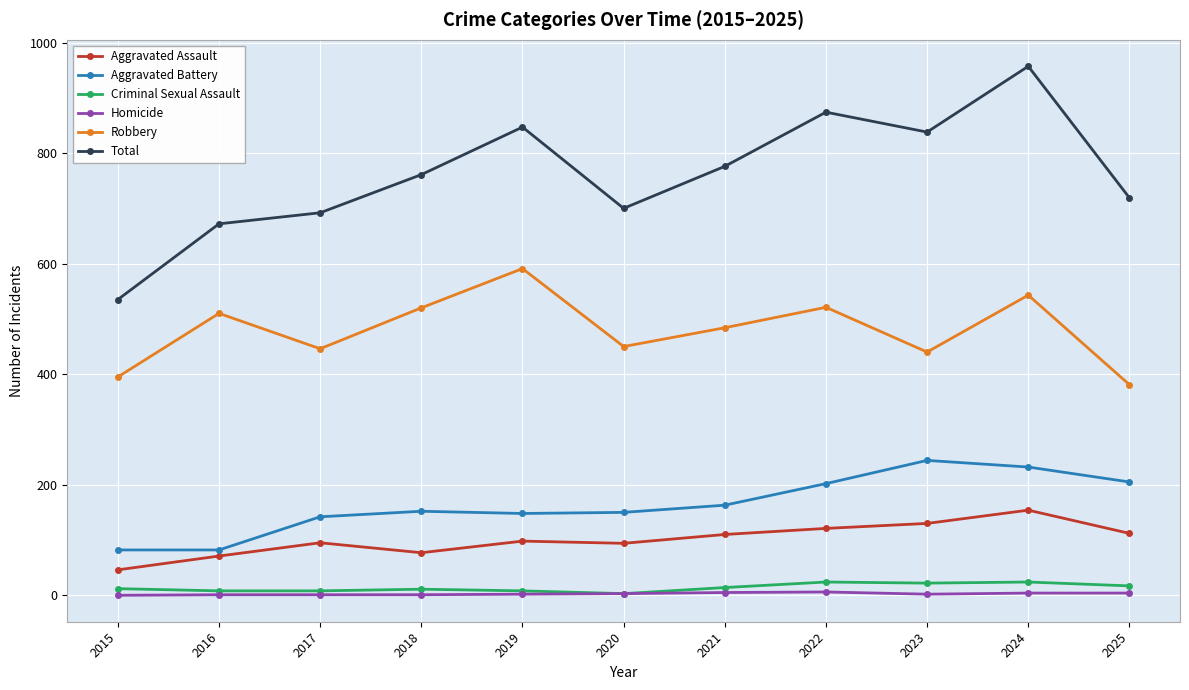

True or false: Aggravated Assault has a value of 154 at 2024.

True